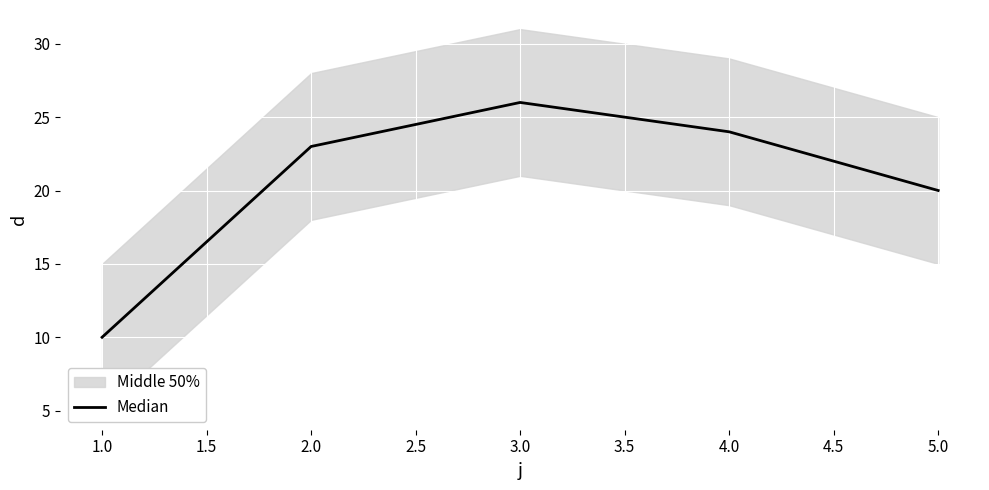

Is it true that Median equals 26 at 3.0?

True